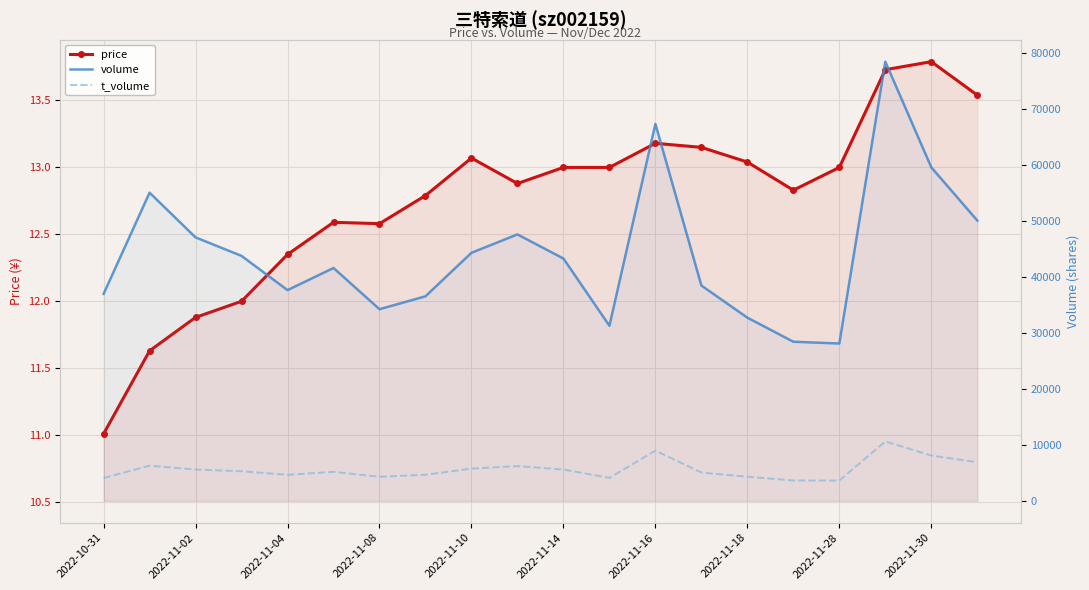

The value of volume at 2022-11-14 is 59399.2. True or false?

False